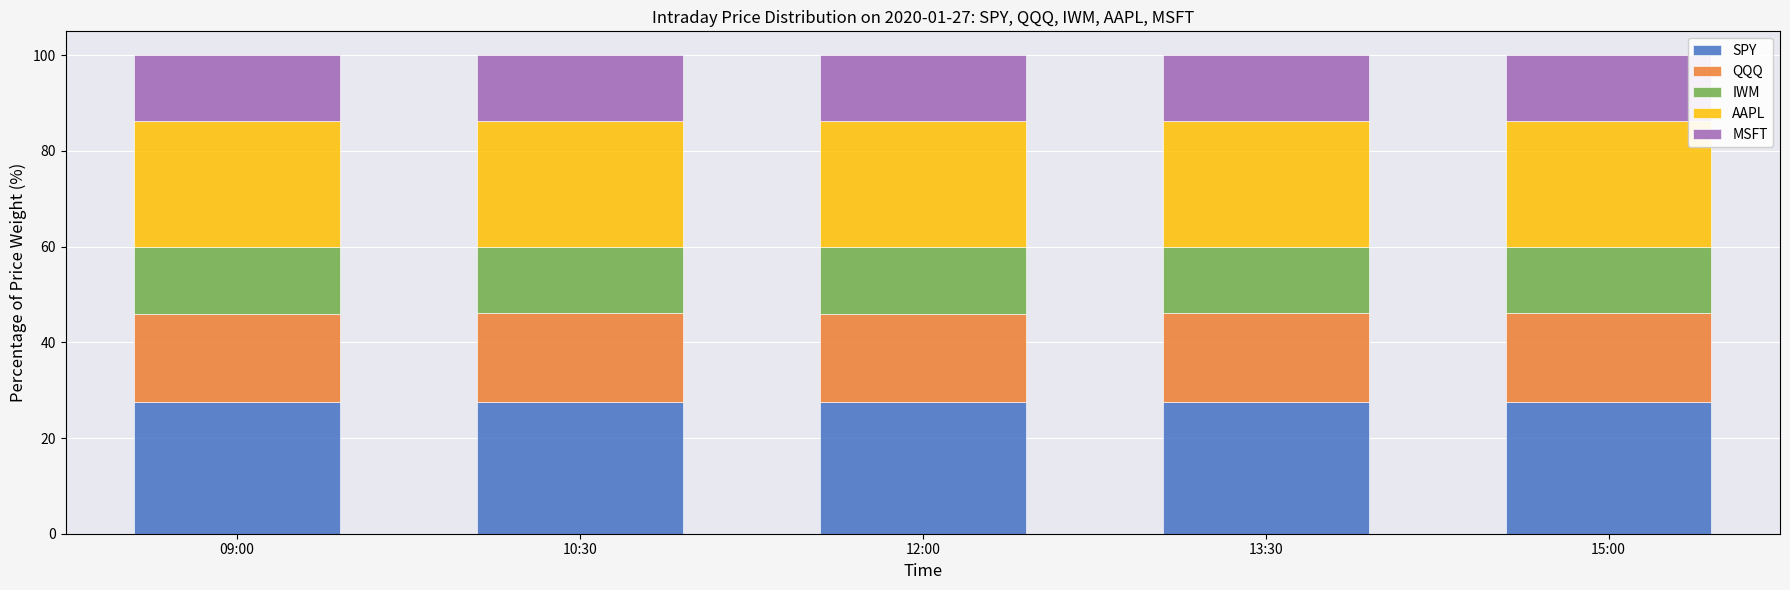

The SPY series shows 27.5 at 09:00. True or false?

True